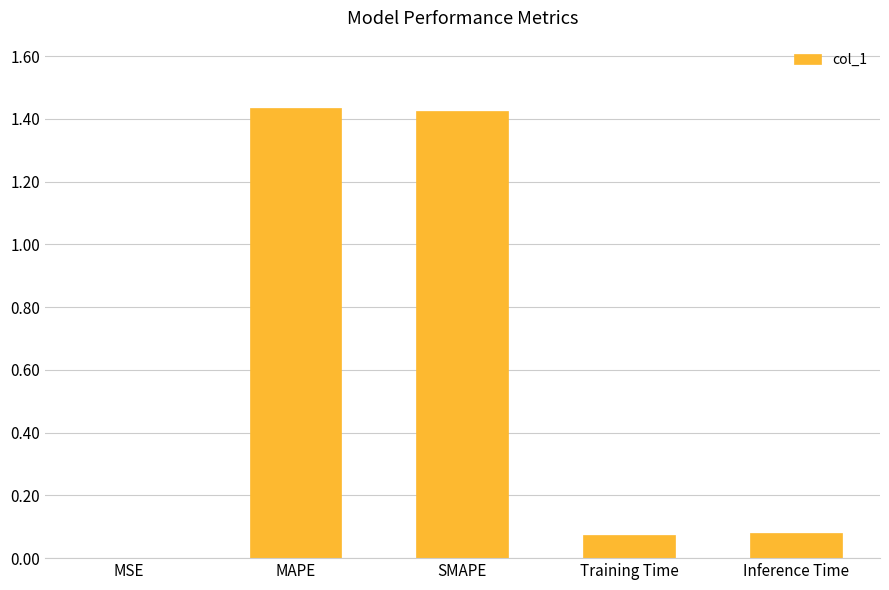

True or false: the data shows 0.9 at MAPE.

False